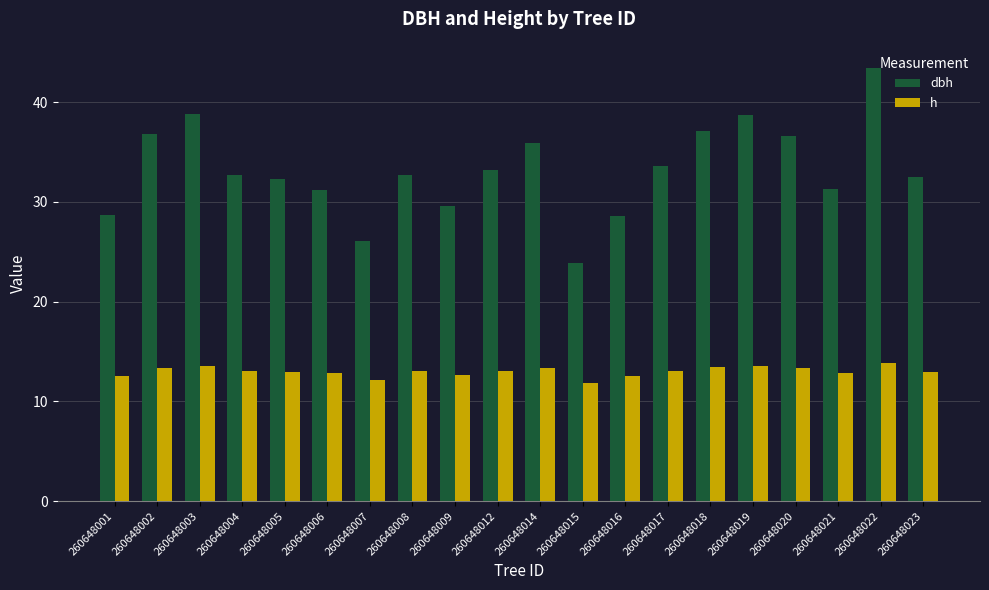

What is the spread (max minus min) of values at 260648023?

19.5